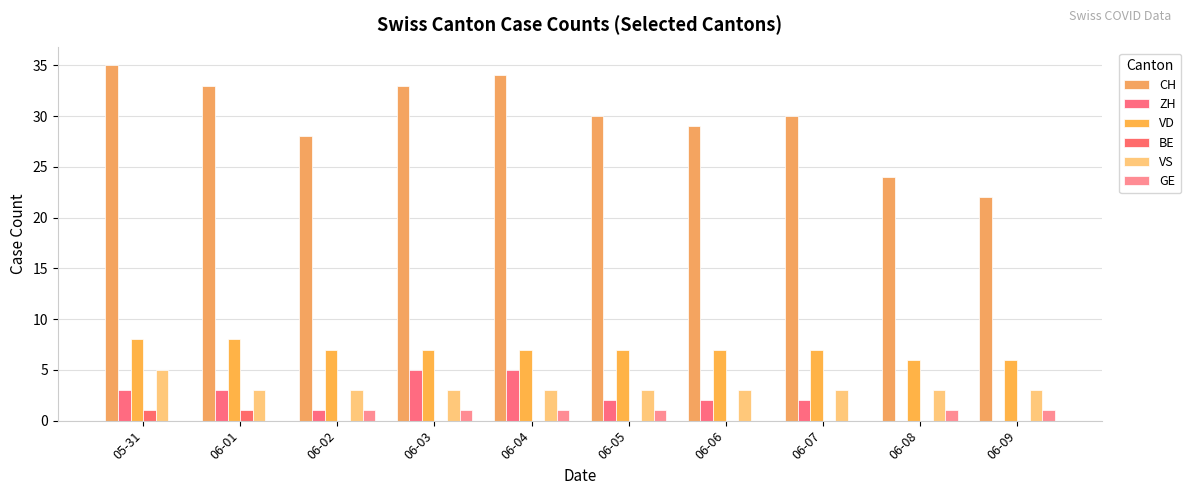

Which label corresponds to the largest value in the chart?

05-31